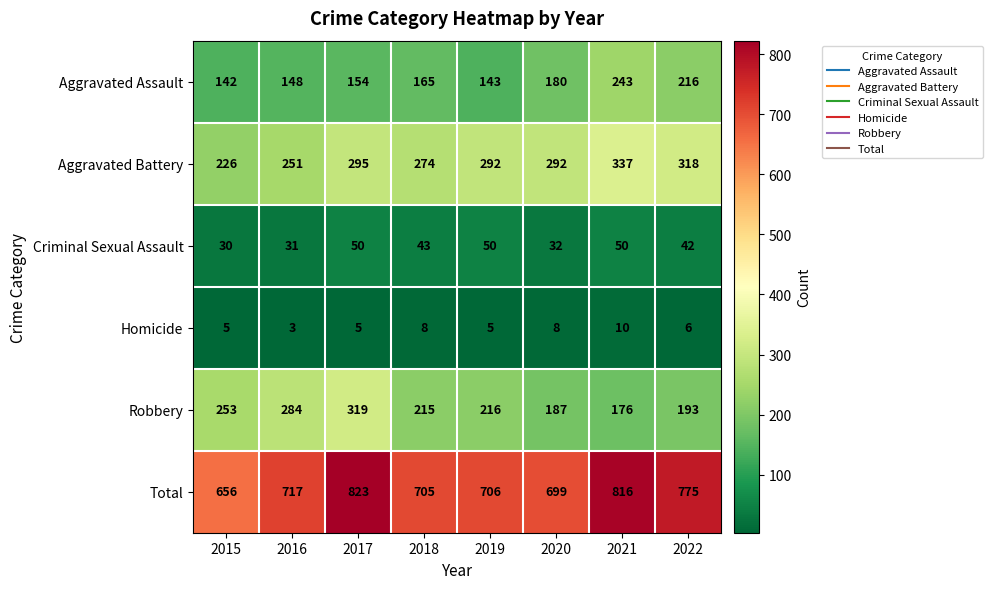

The value of Aggravated Assault at 2022 is 216. True or false?

True